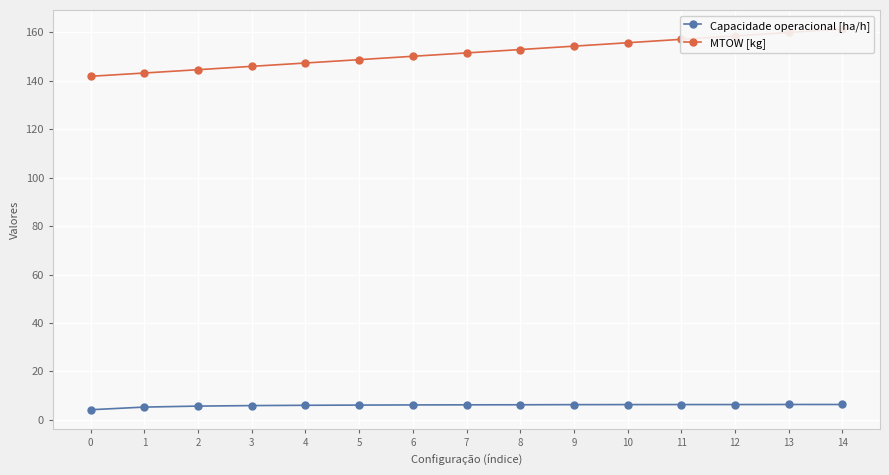

True or false: Capacidade operacional [ha/h] and MTOW [kg] cross at least once.

False